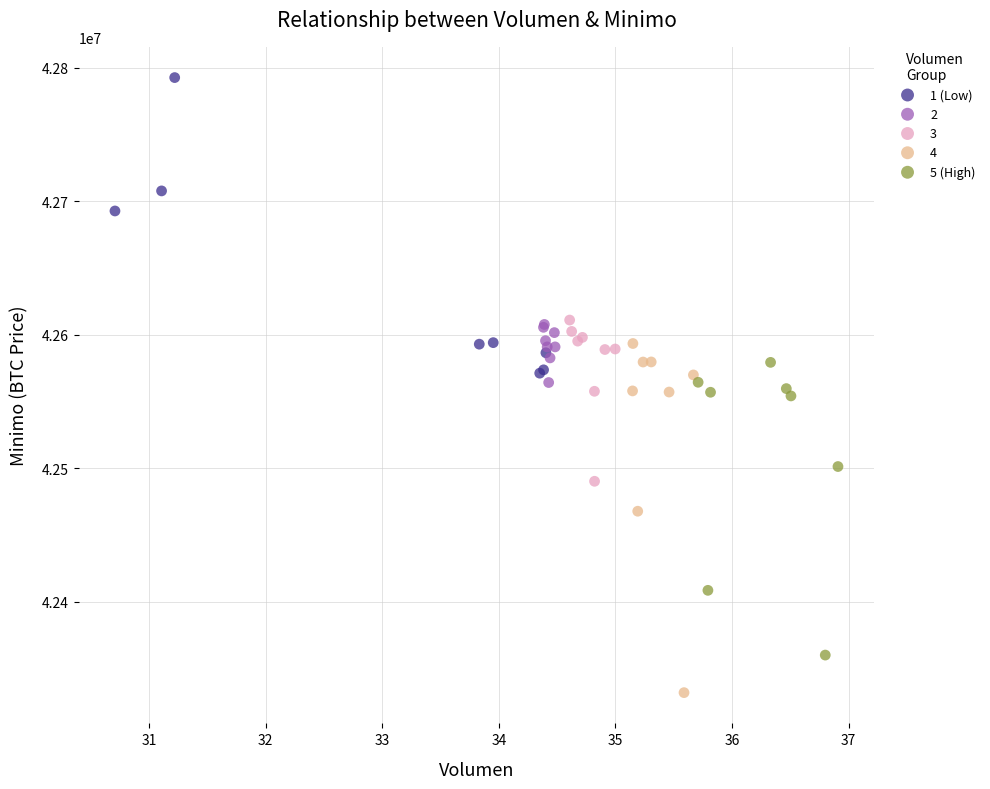

Which series reaches the minimum Y coordinate?

4